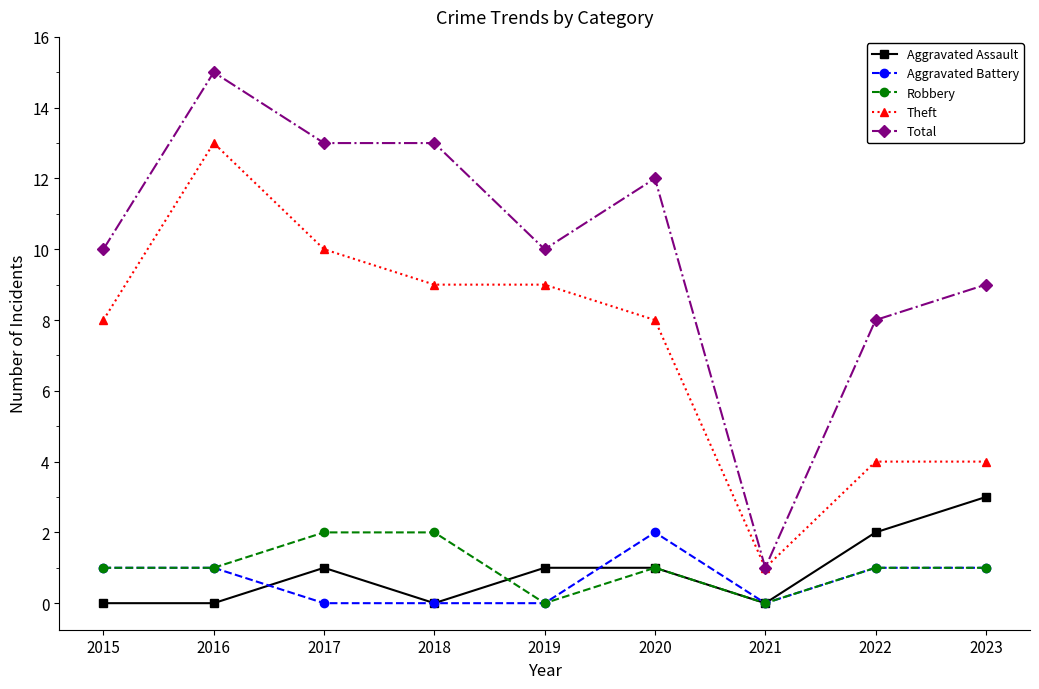

Is it true that Theft equals 10 at 2017?

True